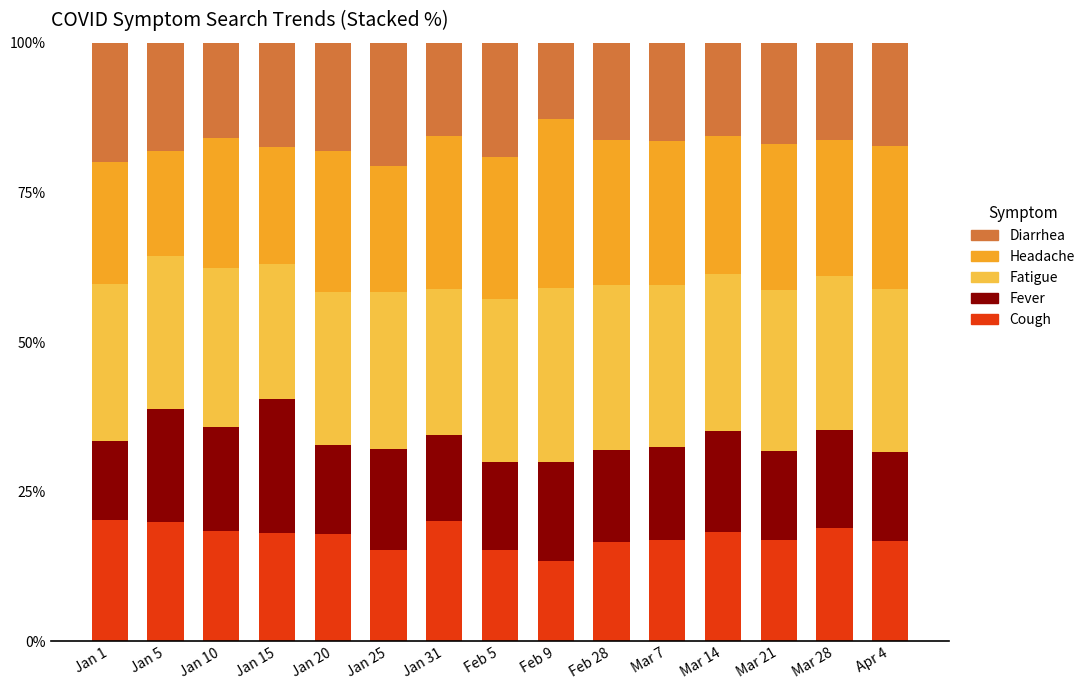

What is the highest value of the Cough series?

20.3